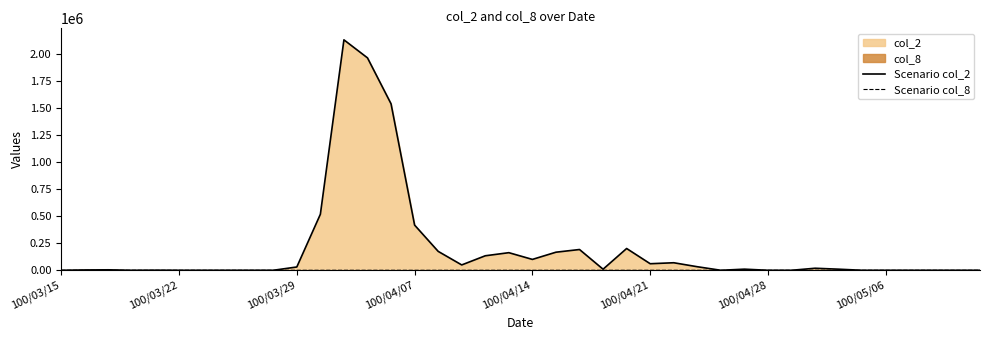

Which series has the largest total across all categories?

Scenario col_2